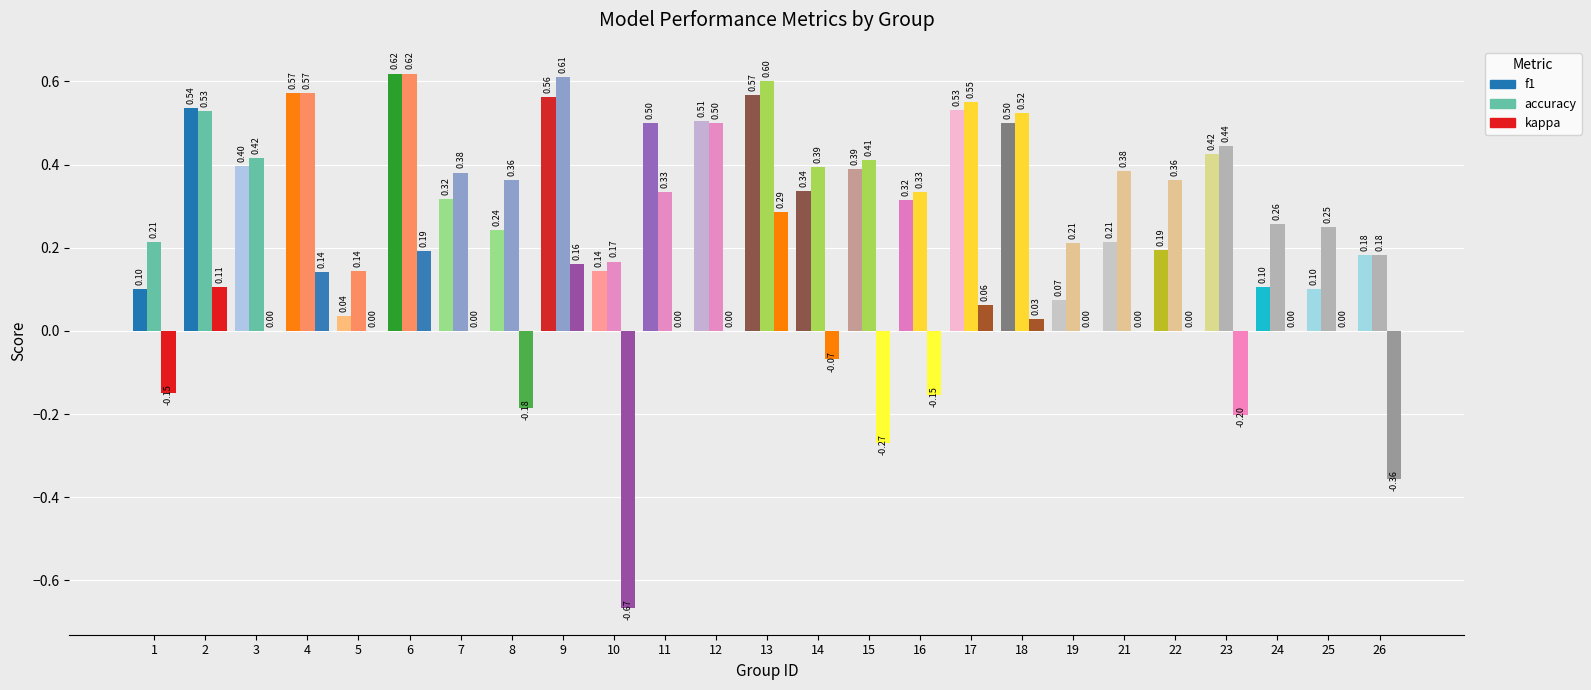

Is the value of f1 at 2 greater than the value of kappa at 13?

Yes